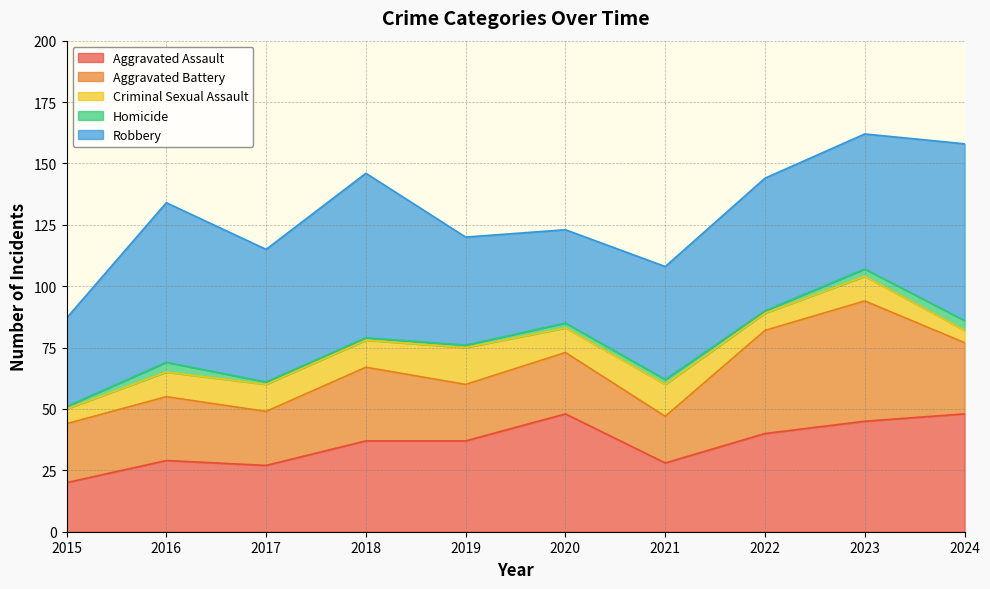

True or false: Aggravated Battery and Robbery cross at least once.

False